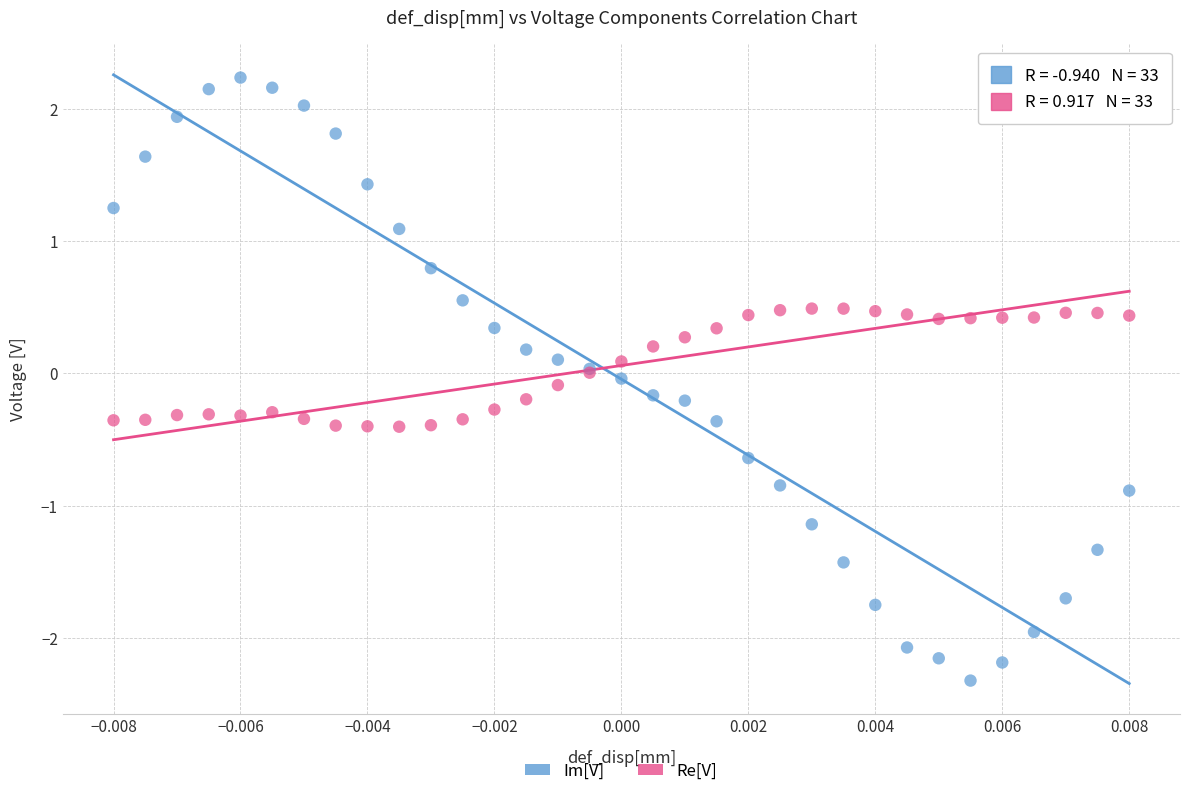

Which series has the largest Y range (max minus min)?

Im[V]